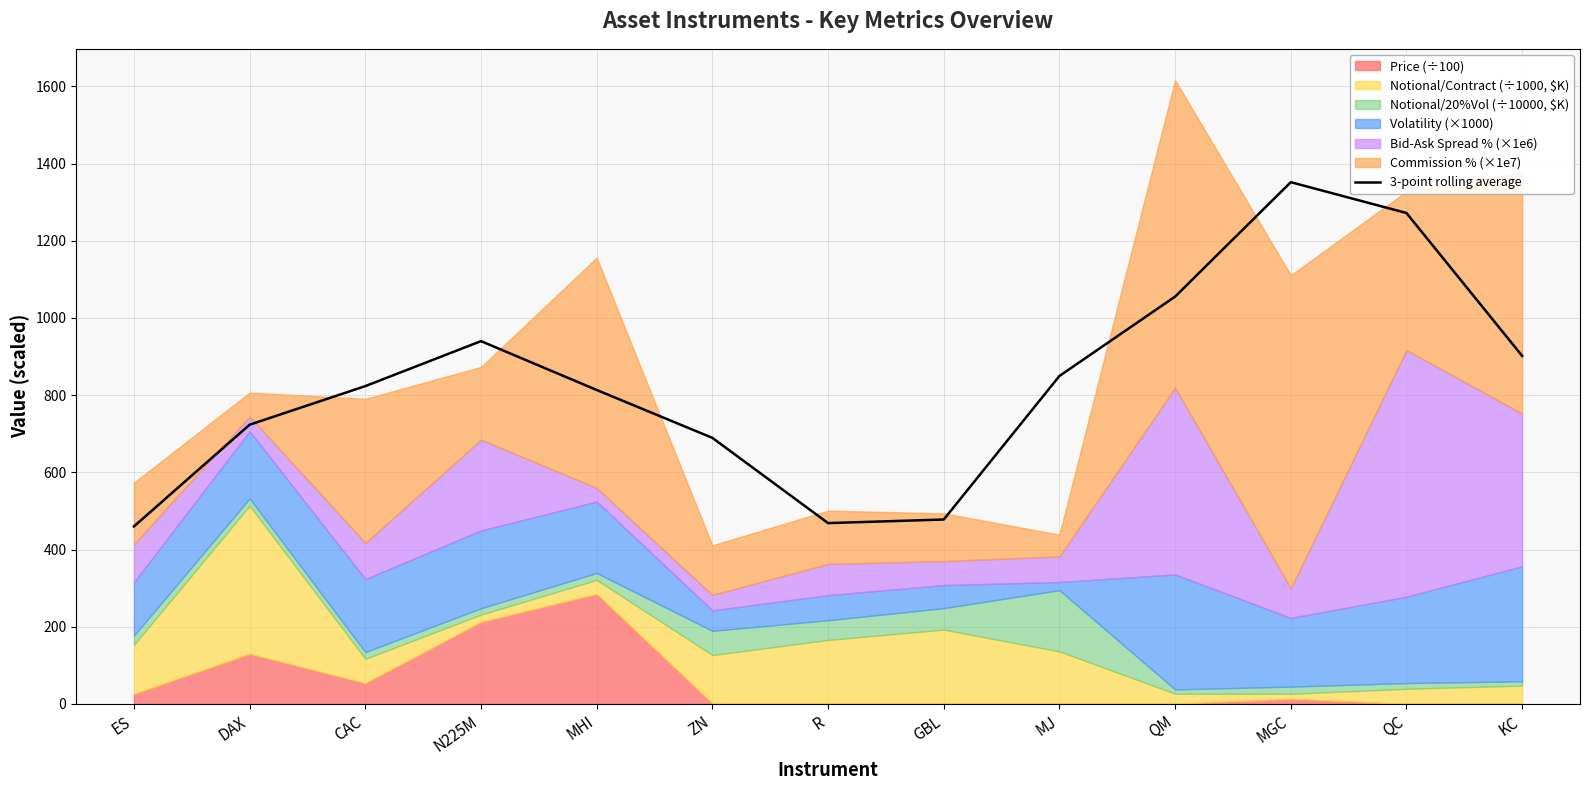

Which label corresponds to the largest value in the chart?

MGC